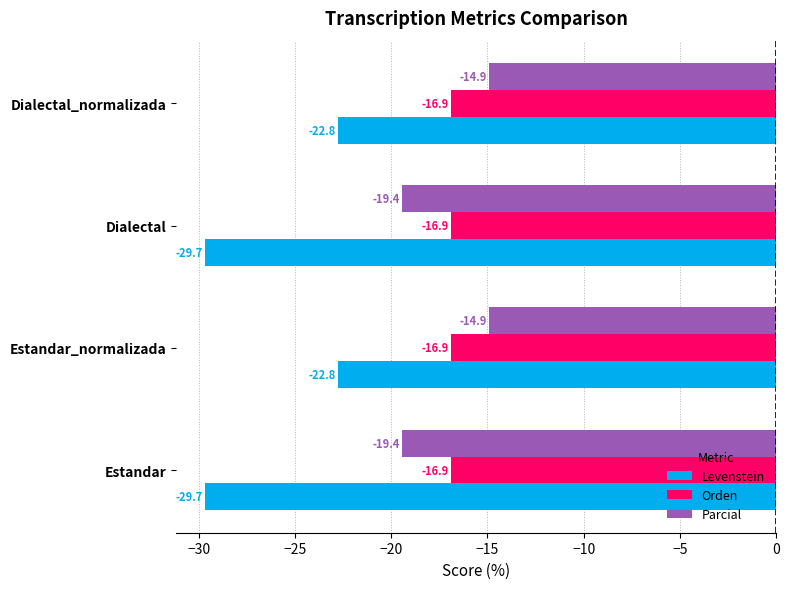

What is the maximum value for Levenstein?

-22.8